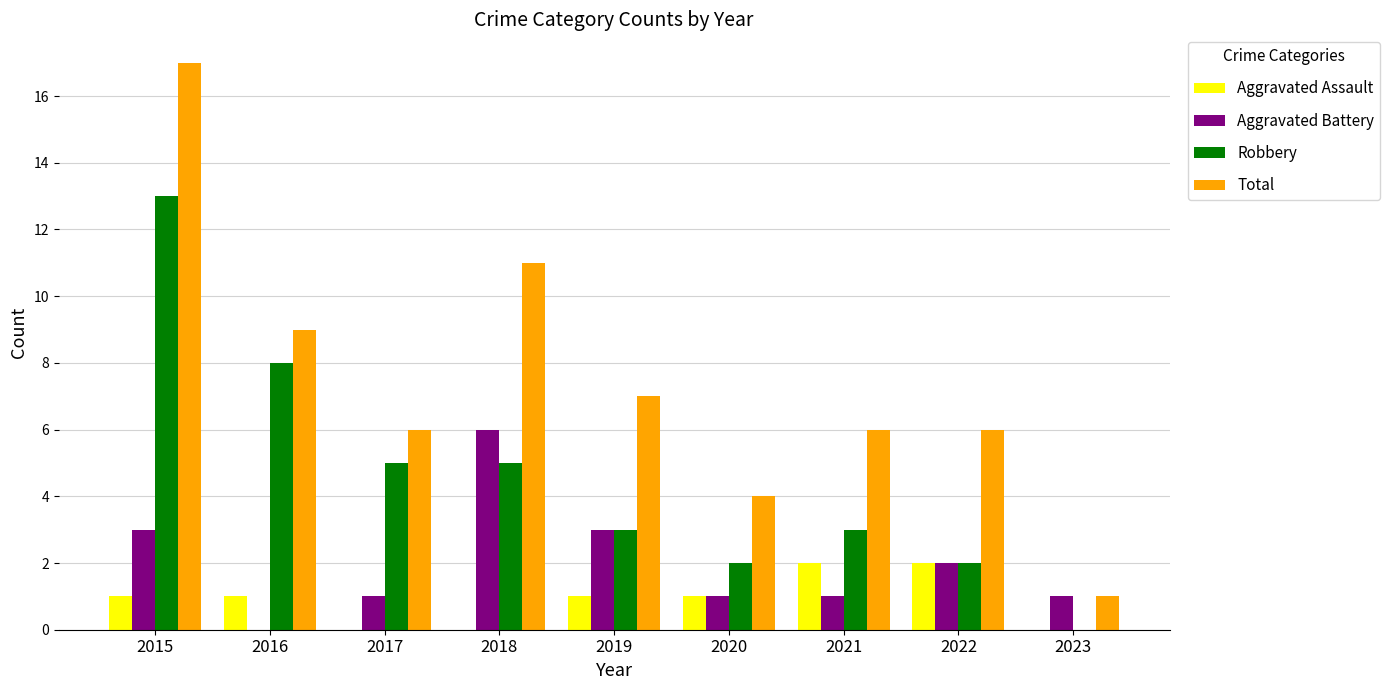

Is the value of Total at 2023 greater than the value of Aggravated Battery at 2022?

No